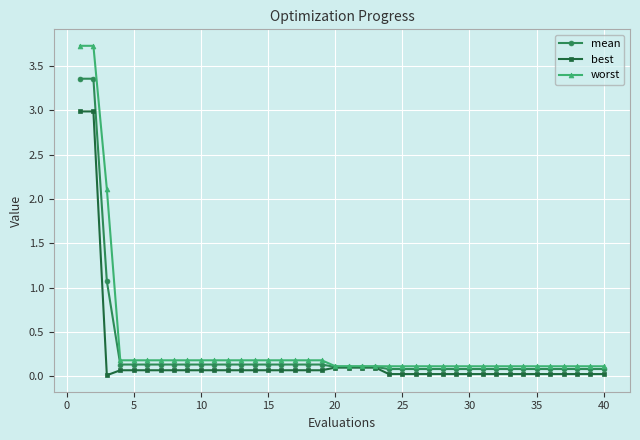

What is the value of the worst point at the 27th from the left?

0.1